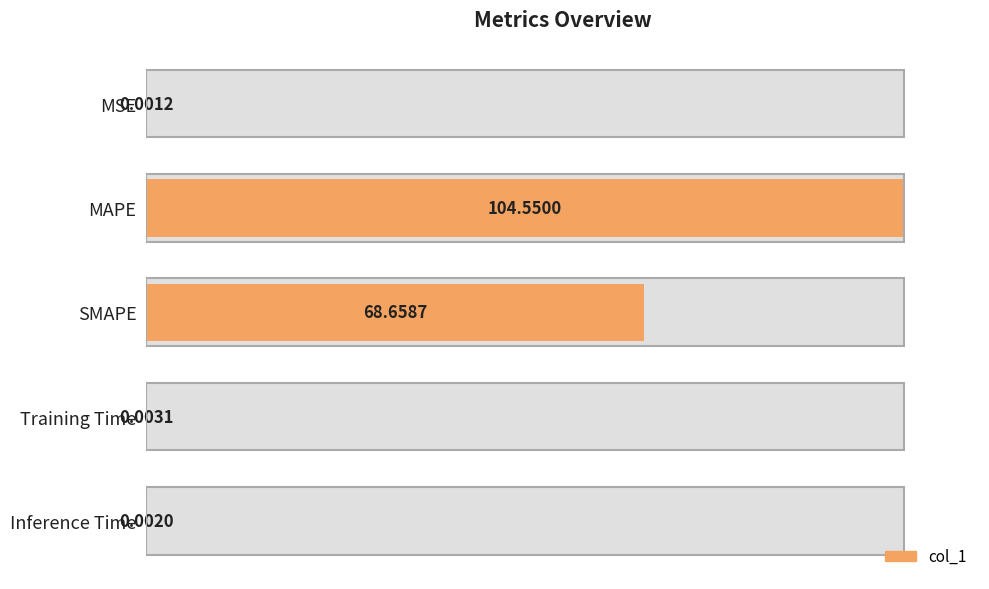

The value at Training Time is 0.0. True or false?

False